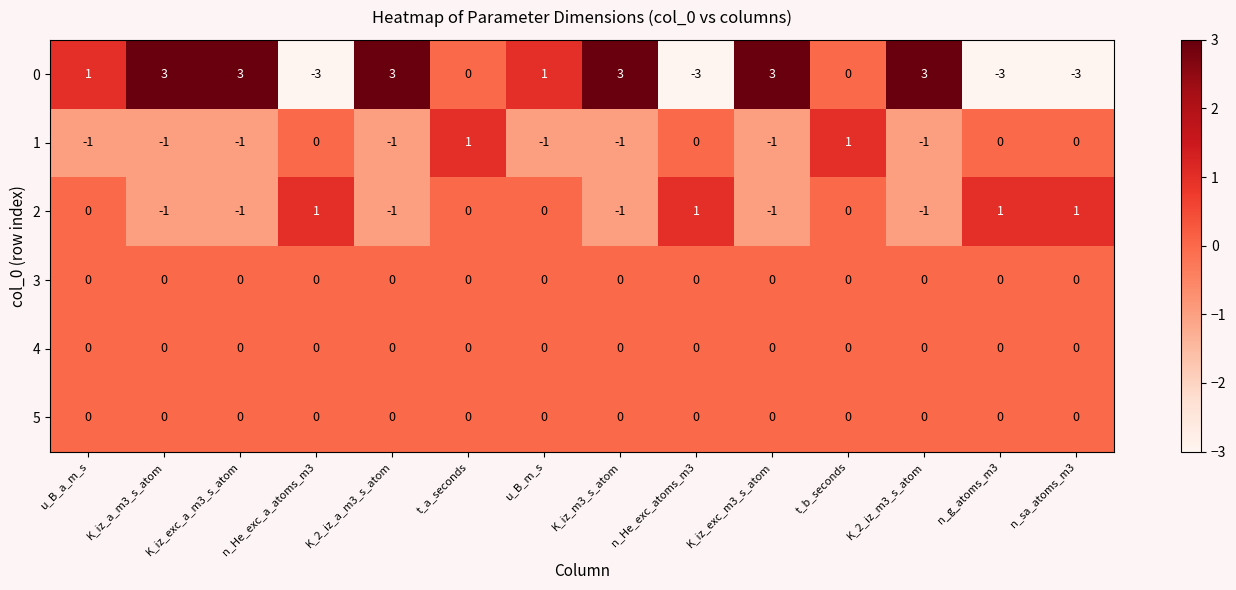

What is the approximate value of 0 at K_iz_exc_a_m3_s_atom?

3